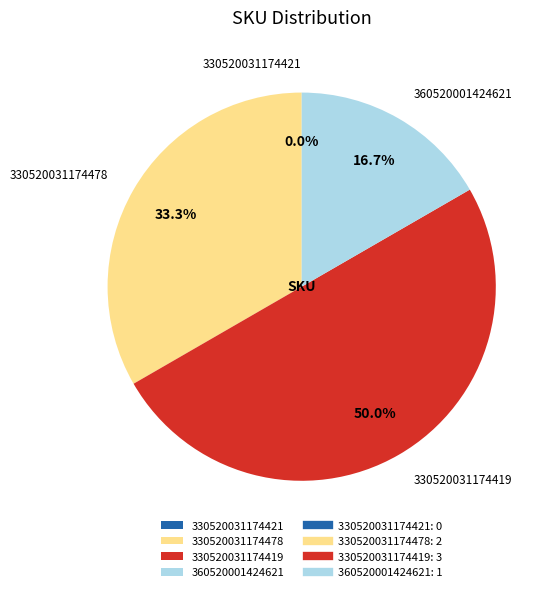

Which slice is the smallest?

330520031174421